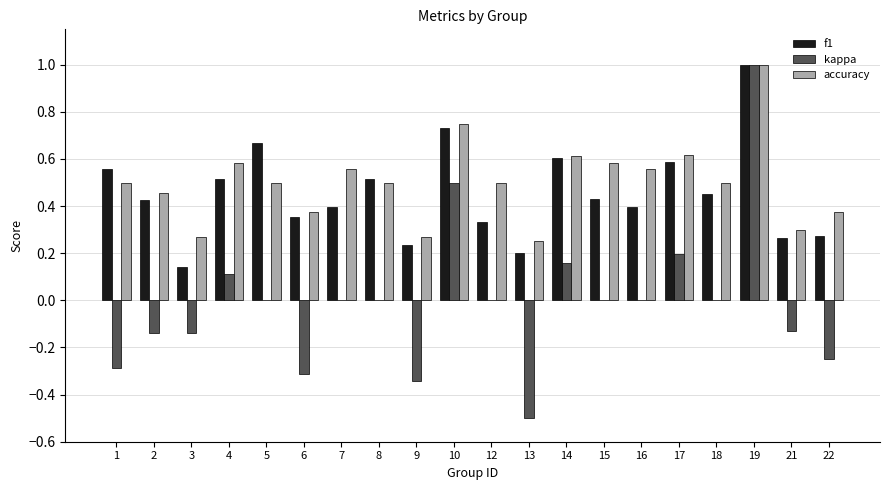

Between 2 and 4, which series saw the biggest shift?

kappa